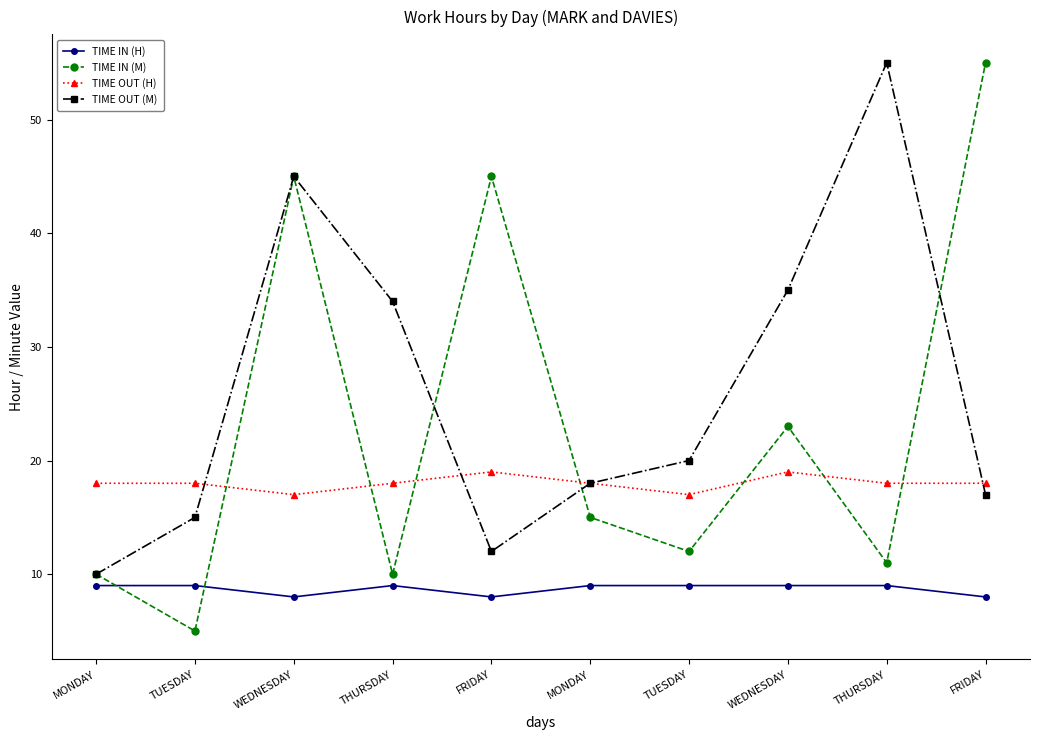

What are all the series names shown in the legend?

TIME IN (H), TIME IN (M), TIME OUT (H), TIME OUT (M)